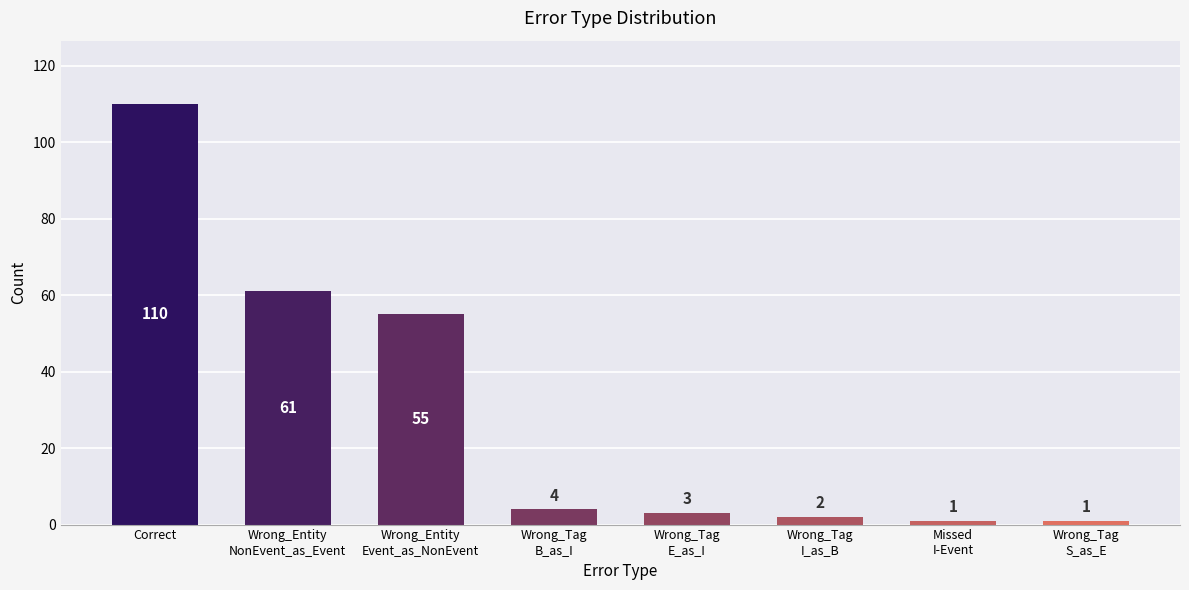

What is the difference between the maximum and minimum values?

109